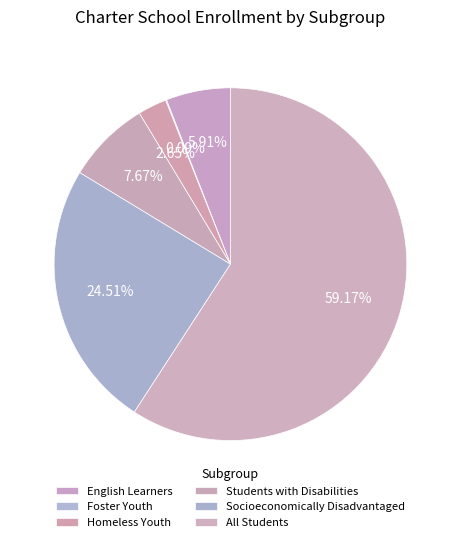

To the nearest percent, what is the average slice percentage?

17%